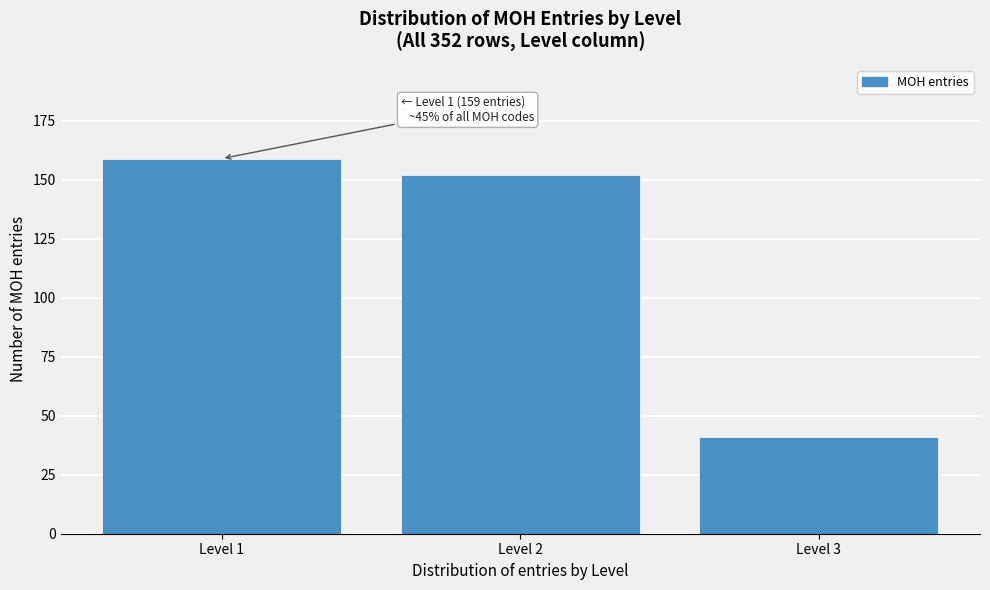

Reading left to right, list all the values displayed in this chart.

159	152	41